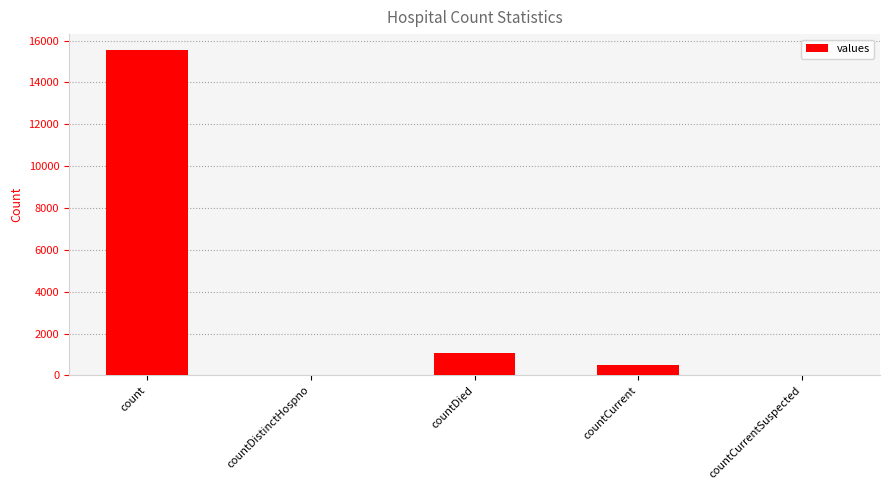

Which label corresponds to the largest value in the chart?

count